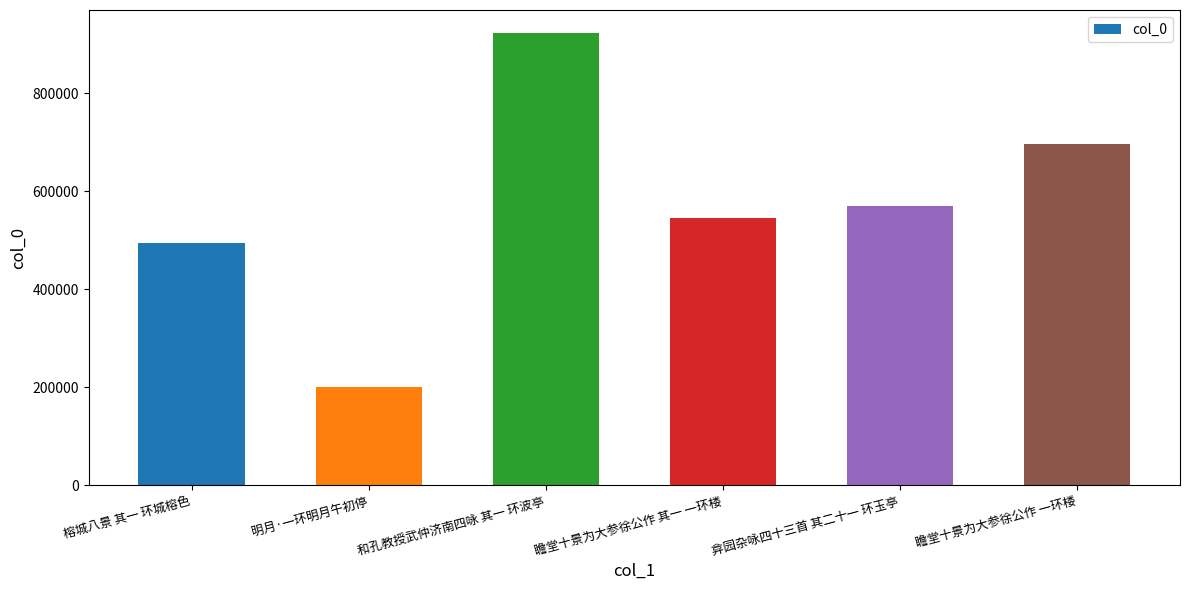

How many bars are there in total?

6